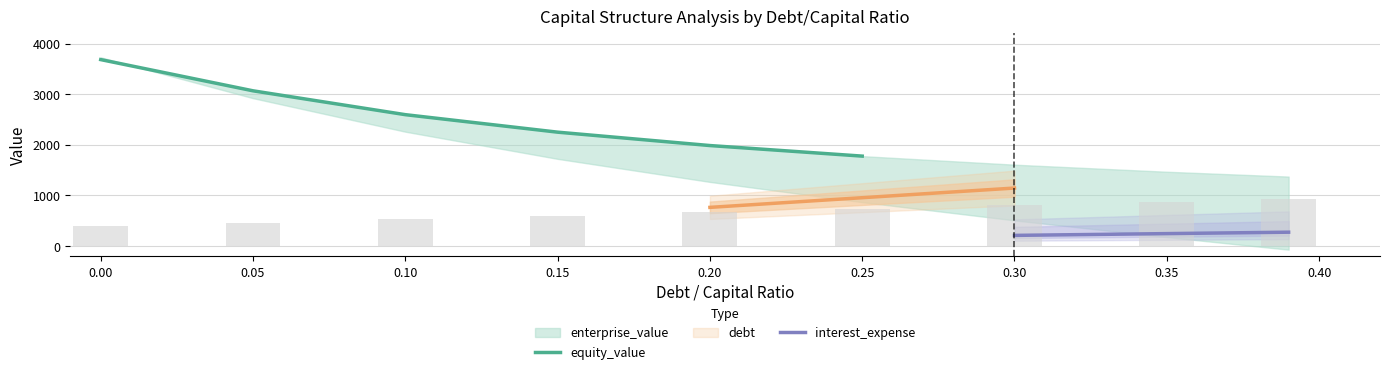

Reading right to left, what are all the values shown in this chart?

debt_capital: 0.4	0.3	0.3	0.2	0.2	0.1	0.1	0.1	0.0
enterprise_value: 1372.5	1467.9	1607.6	1776.7	1985.5	2250.0	2595.7	3067.0	3683.7
equity_value: -71.6	176.6	507.3	867.3	1267.2	1722.6	2259.3	2921.6	3729.3
debt: 1489.7	1336.9	1145.9	954.9	764.0	573.0	382.0	191.0	0.0
interest_expense: 273.7	245.6	210.5	175.4	140.3	105.3	70.2	35.1	0.0
cost_capital: 0.1	0.1	0.1	0.1	0.1	0.1	0.1	0.1	0.0